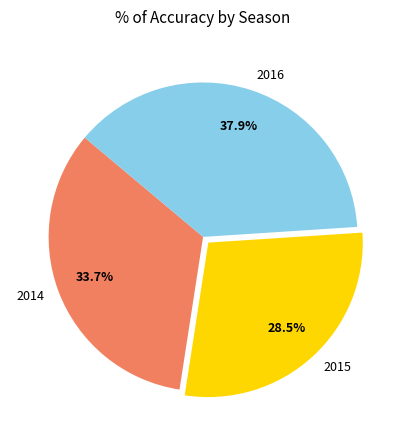

To the nearest percent, what is the average slice percentage?

33%